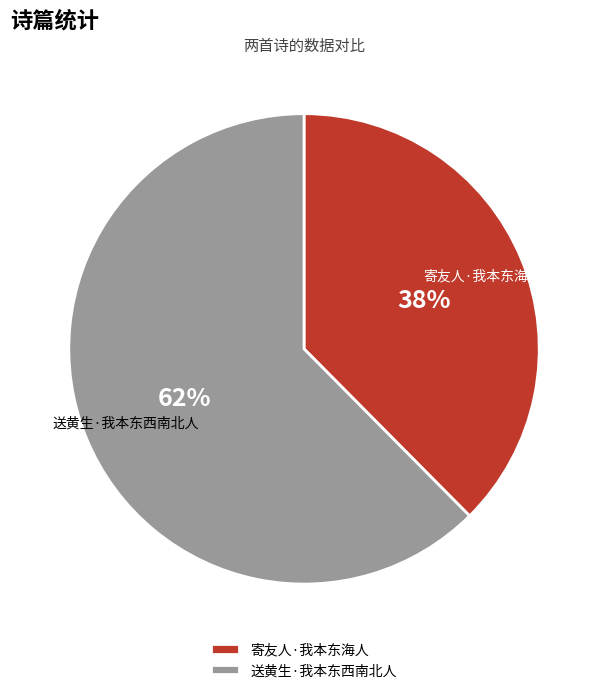

Do 送黄生·我本东西南北人 and 寄友人·我本东海人 together represent more than half of the pie?

Yes